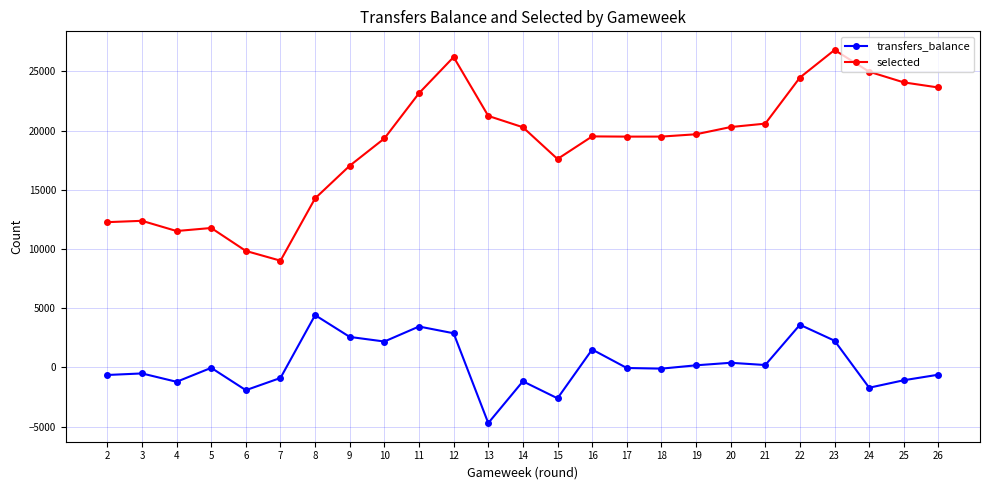

What is the maximum value shown in the chart?

26805